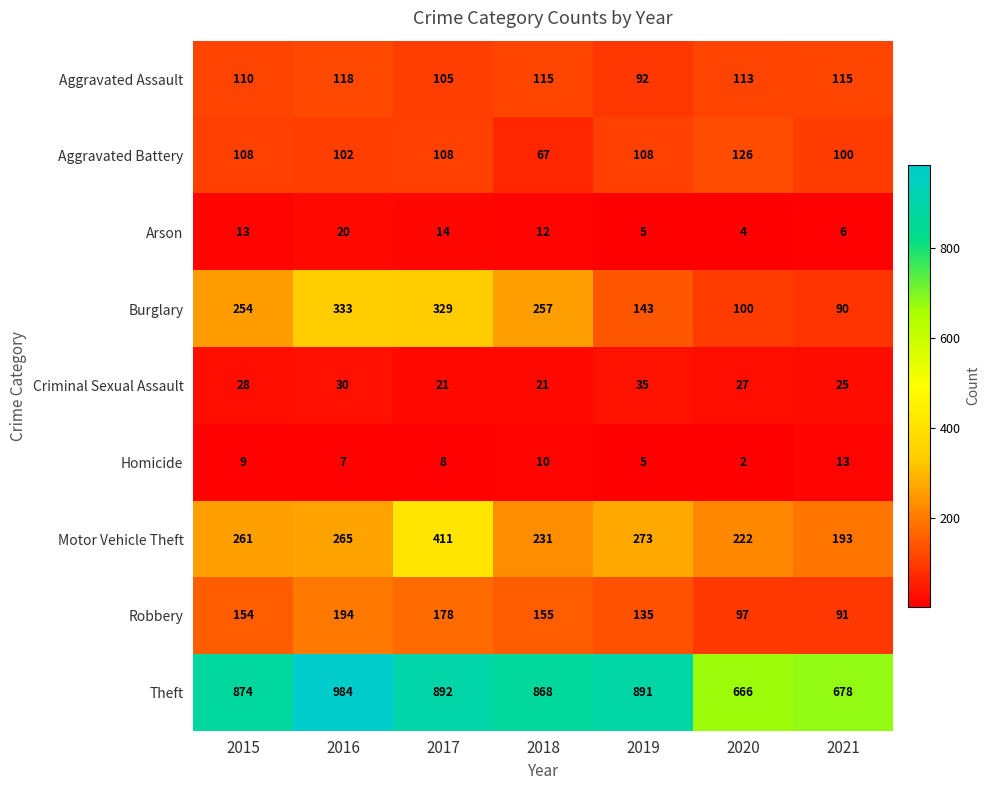

Which series has the largest total across all categories?

Theft